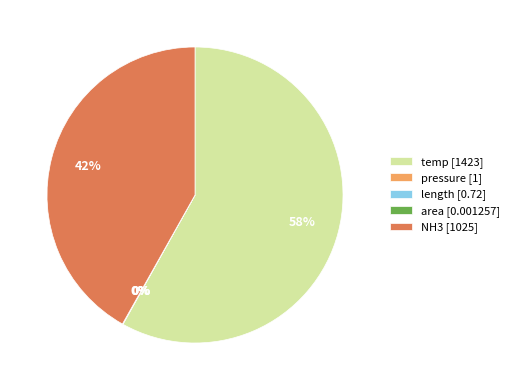

Does any single category account for the majority?

Yes